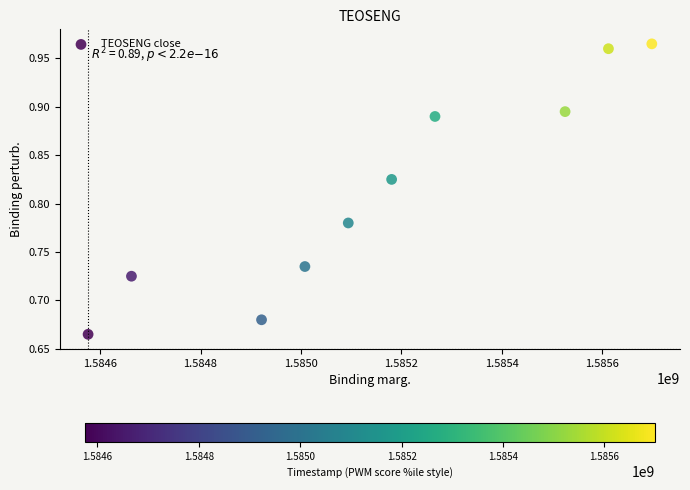

What is the range of Y values (max minus min)?

0.3